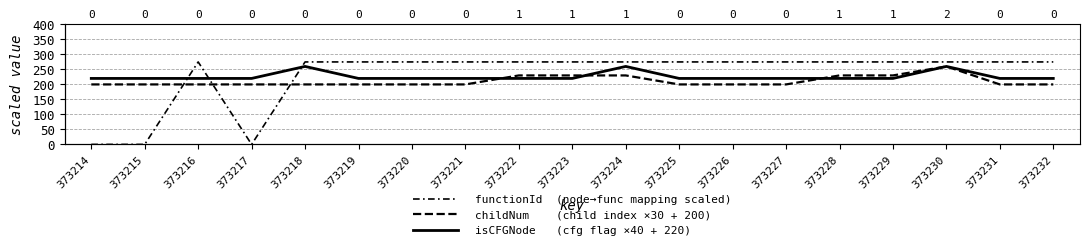

List the labels in order of functionId  (node→func mapping scaled) value, smallest first.

373214, 373215, 373217, 373216, 373218, 373219, 373220, 373221, 373222, 373223, 373224, 373225, 373226, 373227, 373228, 373229, 373230, 373231, 373232